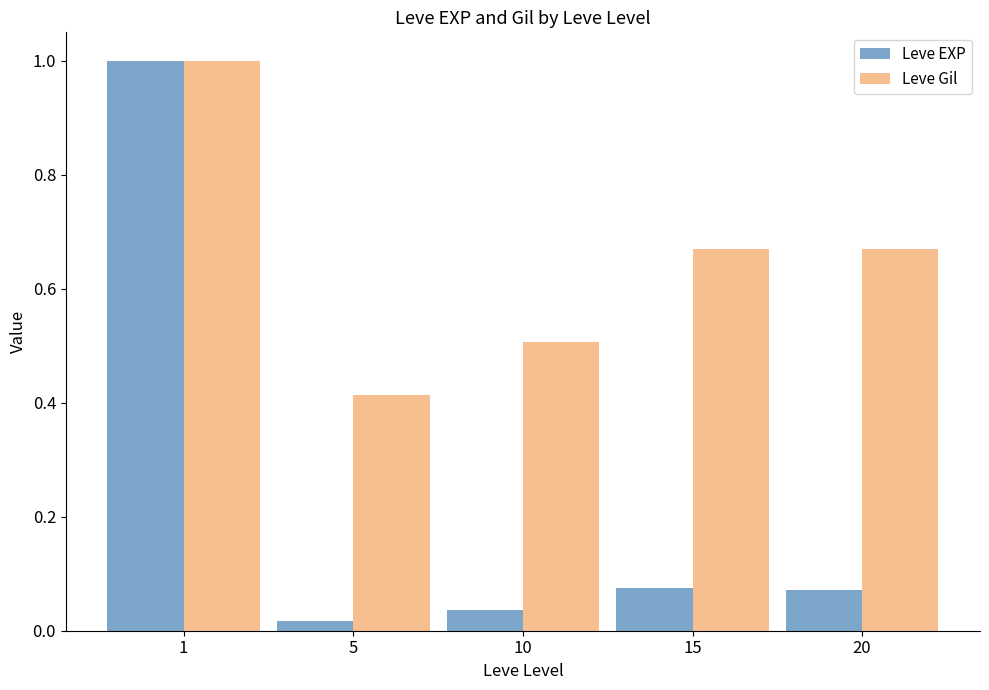

How many bars are there in each group?

2